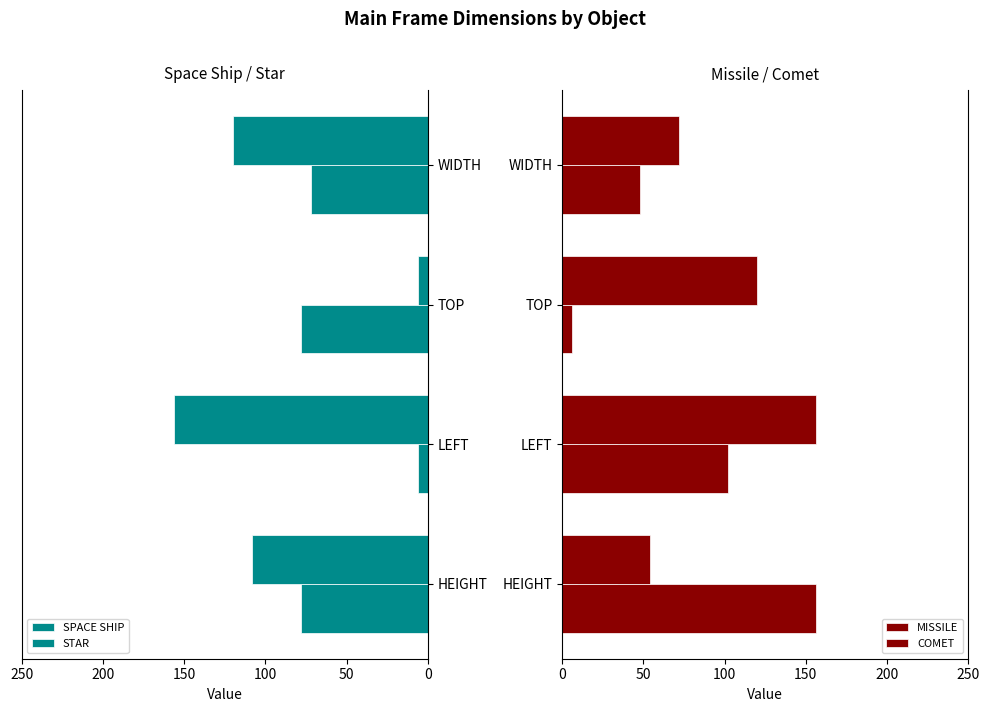

How many distinct data groups are displayed?

4